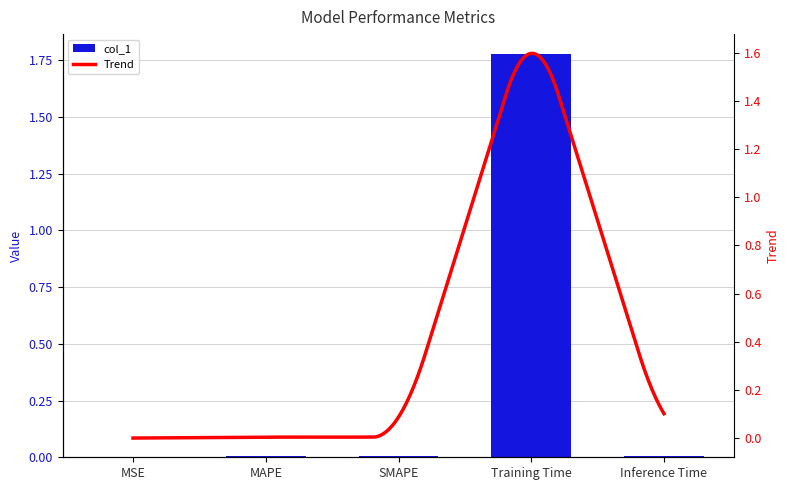

Which category has the lowest value across all series?

MSE